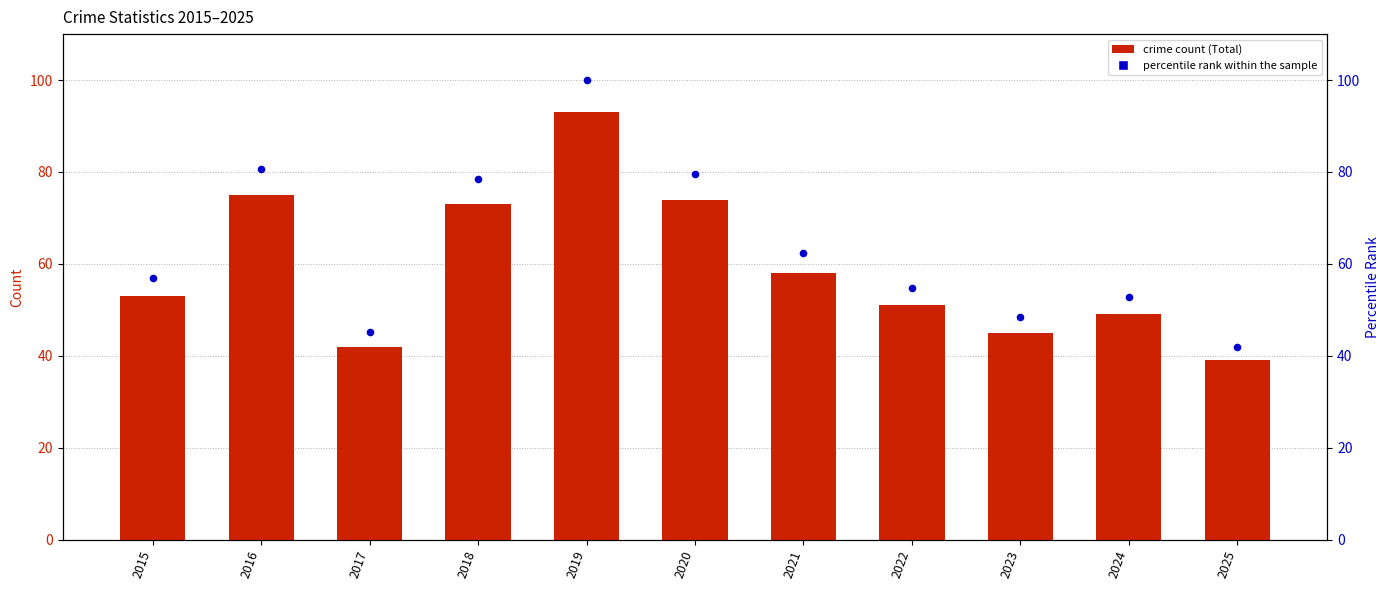

Is the value of percentile rank within the sample at 2022 greater than the value of Total count at 2017?

Yes